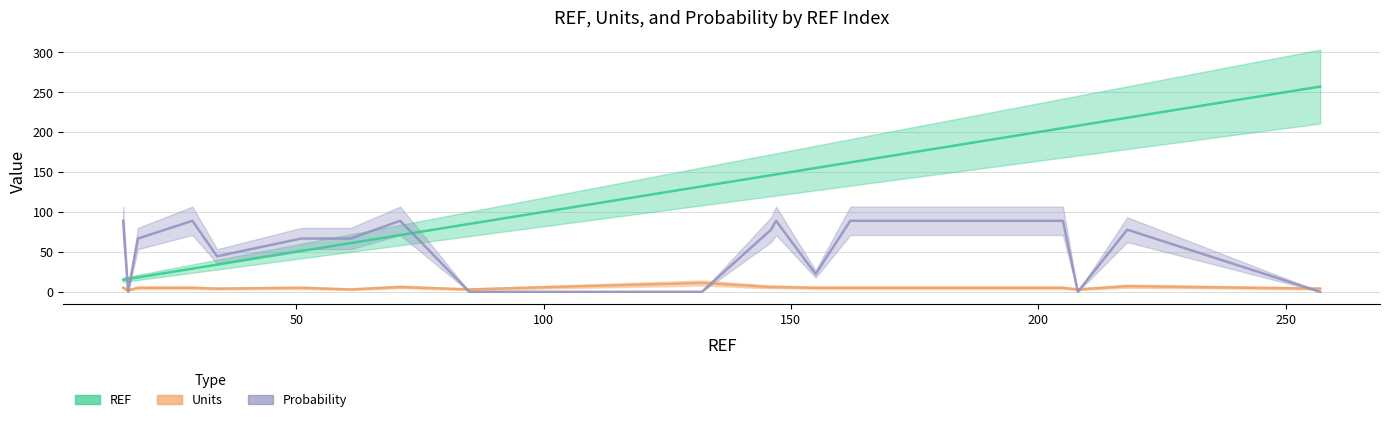

List the series in order of their overall mean, highest first.

REF, Probability, Units